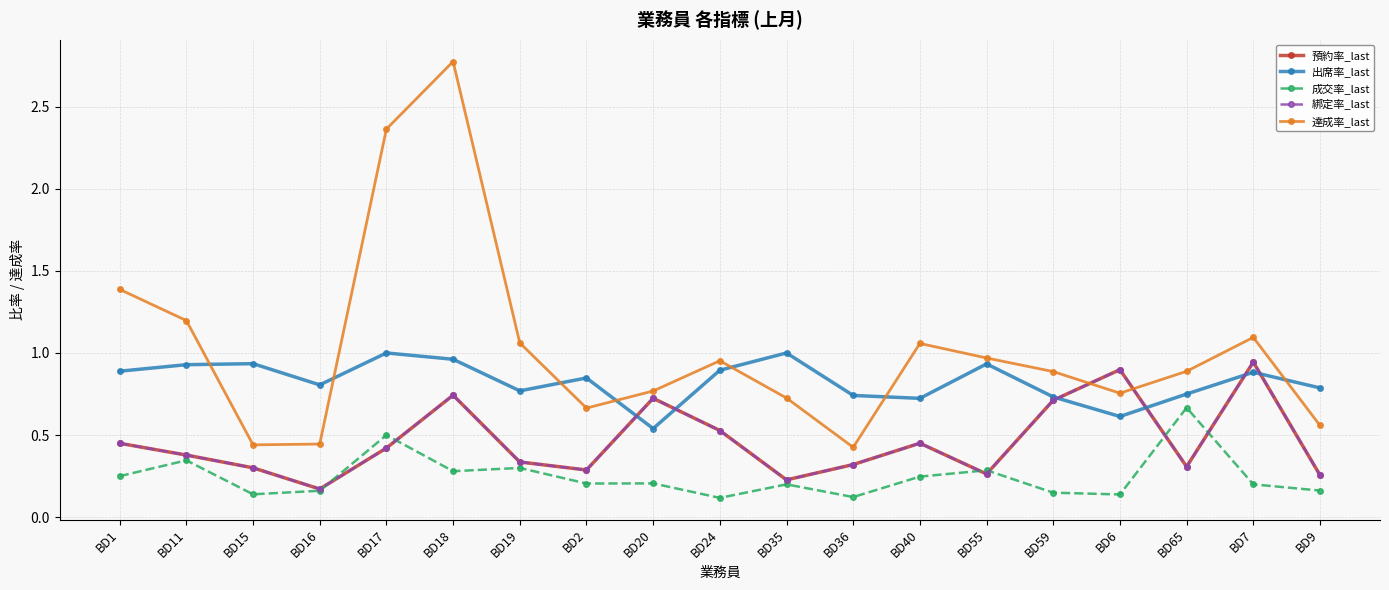

Reading left to right, extract all data points from this chart.

預約率_last: BD1=0.5	BD11=0.4	BD15=0.3	BD16=0.2	BD17=0.4	BD18=0.7	BD19=0.3	BD2=0.3	BD20=0.7	BD24=0.5	BD35=0.2	BD36=0.3	BD40=0.5	BD55=0.3	BD59=0.7	BD6=0.9	BD65=0.3	BD7=0.9	BD9=0.3
出席率_last: BD1=0.9	BD11=0.9	BD15=0.9	BD16=0.8	BD17=1.0	BD18=1.0	BD19=0.8	BD2=0.8	BD20=0.5	BD24=0.9	BD35=1.0	BD36=0.7	BD40=0.7	BD55=0.9	BD59=0.7	BD6=0.6	BD65=0.8	BD7=0.9	BD9=0.8
成交率_last: BD1=0.2	BD11=0.3	BD15=0.1	BD16=0.2	BD17=0.5	BD18=0.3	BD19=0.3	BD2=0.2	BD20=0.2	BD24=0.1	BD35=0.2	BD36=0.1	BD40=0.2	BD55=0.3	BD59=0.1	BD6=0.1	BD65=0.7	BD7=0.2	BD9=0.2
綁定率_last: BD1=0.5	BD11=0.4	BD15=0.3	BD16=0.2	BD17=0.4	BD18=0.7	BD19=0.3	BD2=0.3	BD20=0.7	BD24=0.5	BD35=0.2	BD36=0.3	BD40=0.5	BD55=0.3	BD59=0.7	BD6=0.9	BD65=0.3	BD7=0.9	BD9=0.3
達成率_last: BD1=1.4	BD11=1.2	BD15=0.4	BD16=0.4	BD17=2.4	BD18=2.8	BD19=1.1	BD2=0.7	BD20=0.8	BD24=1.0	BD35=0.7	BD36=0.4	BD40=1.1	BD55=1.0	BD59=0.9	BD6=0.8	BD65=0.9	BD7=1.1	BD9=0.6